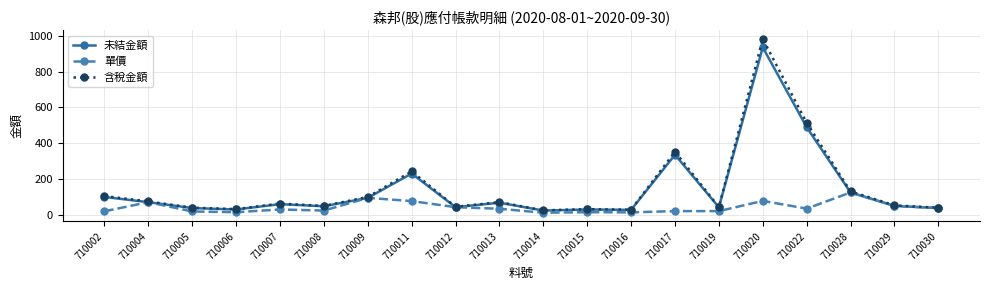

Rank the series by their maximum value, from highest to lowest.

含稅金額, 未結金額, 單價